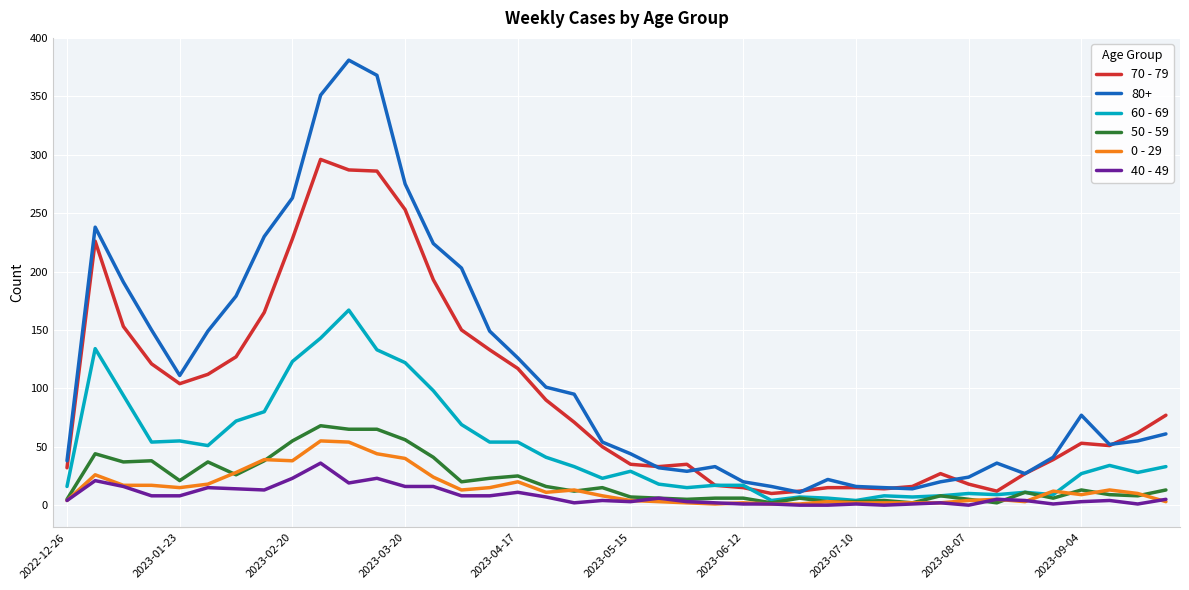

Which series has the widest spread of values?

80+